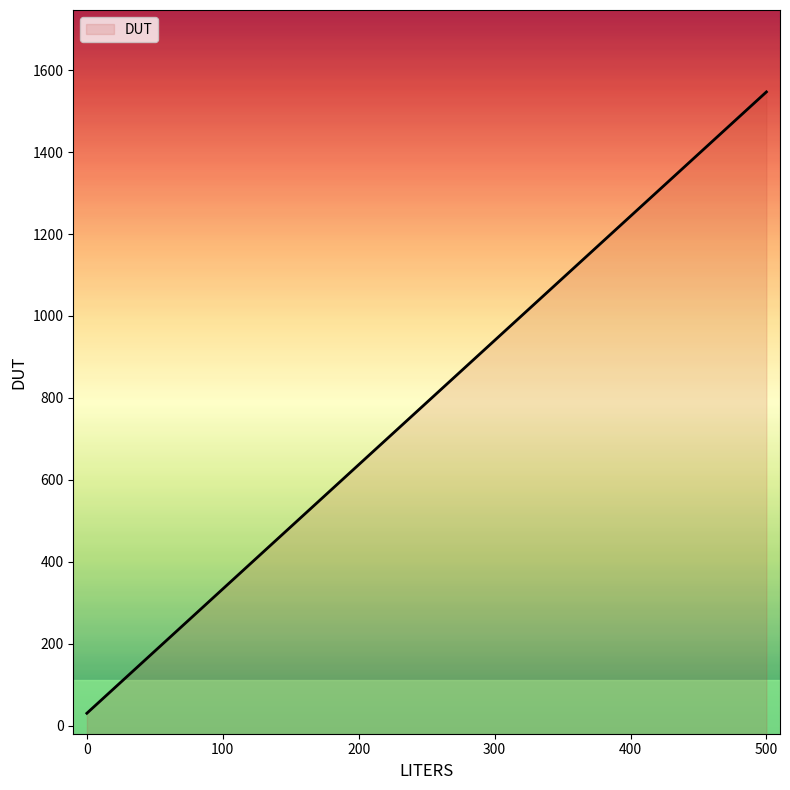

How many data points does each series have?

2